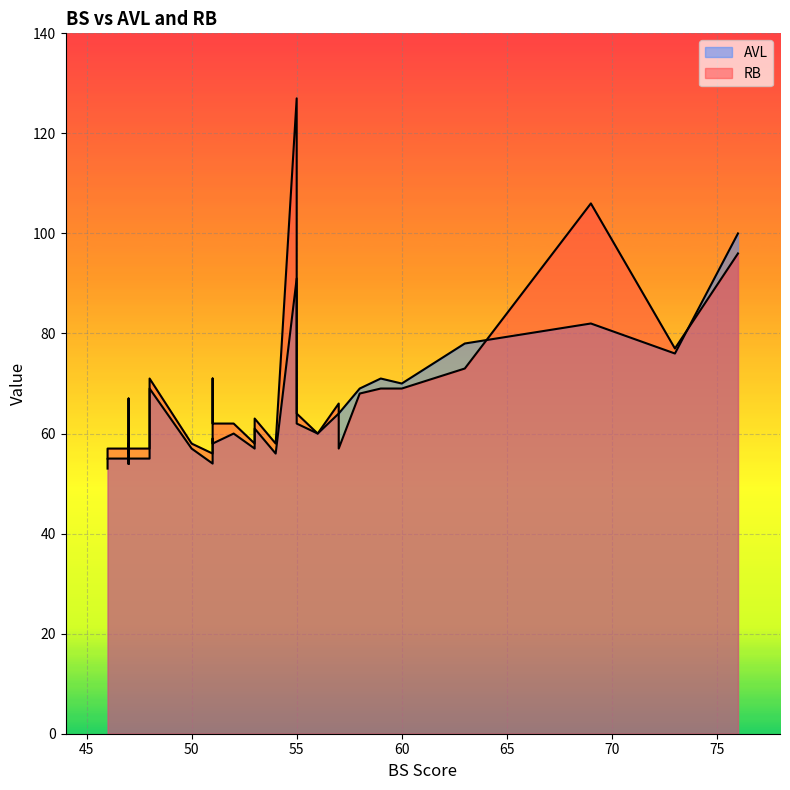

The value of AVL at 56 is 60. True or false?

True